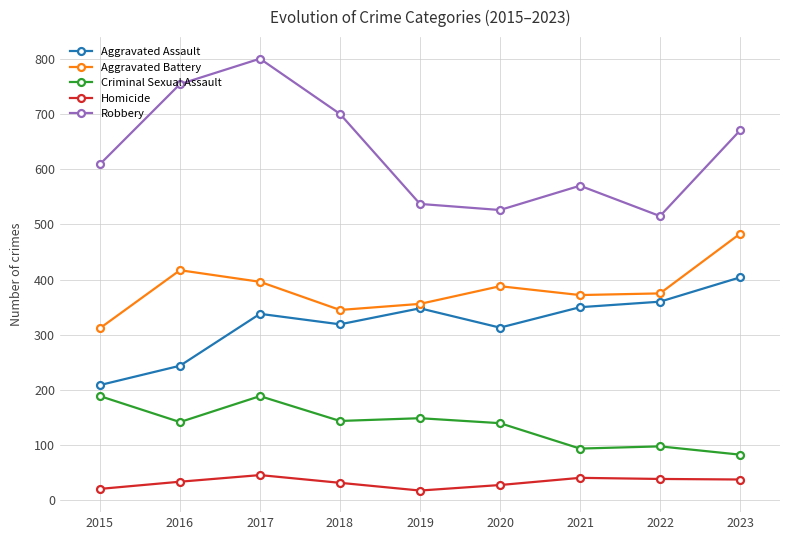

Which series has the widest spread of values?

Robbery